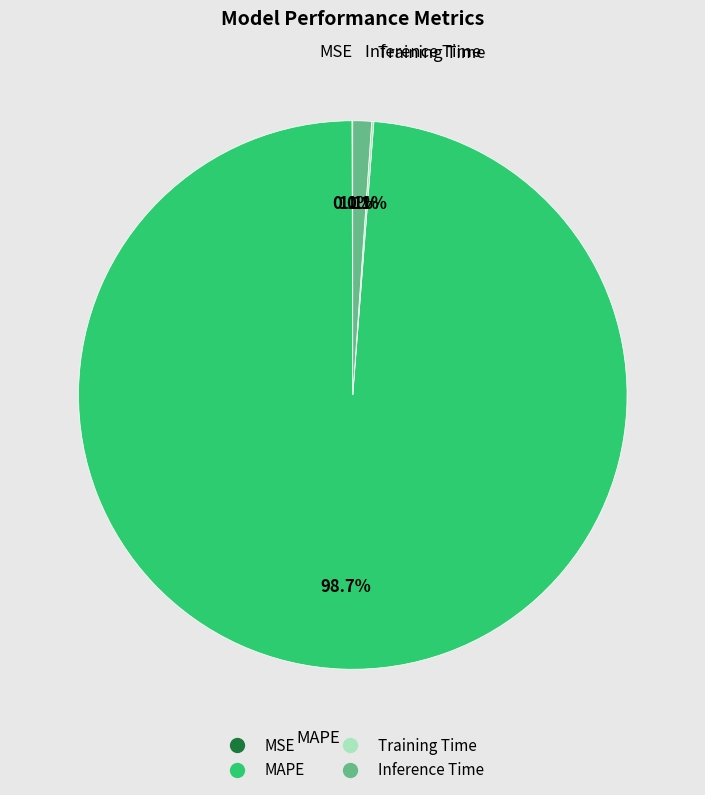

Which category accounts for the majority?

MAPE